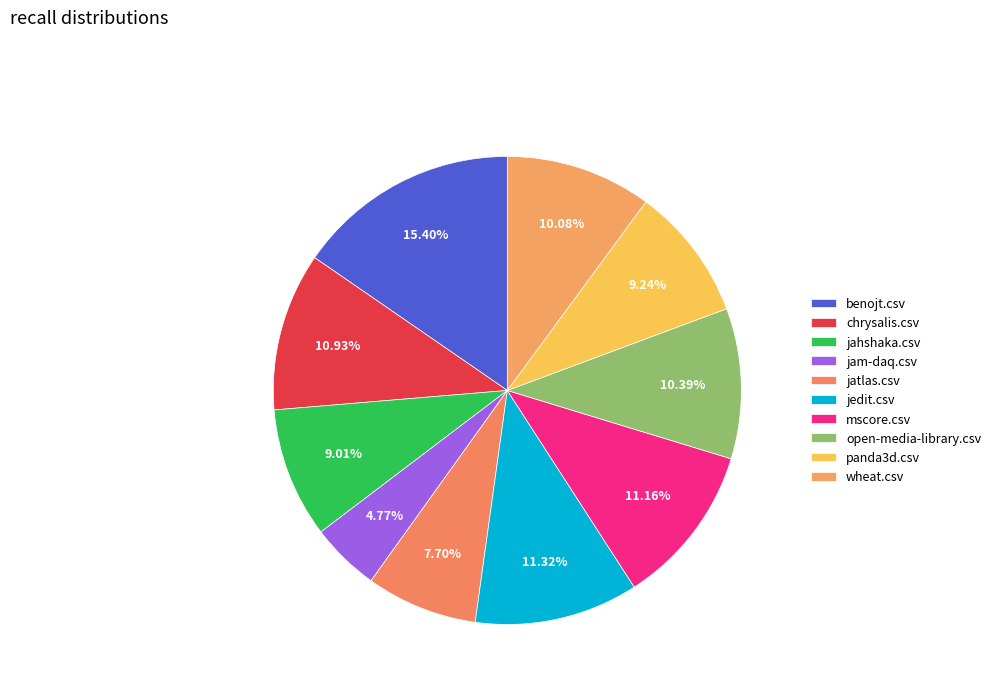

What is the ratio of the value at jedit.csv to the value at benojt.csv?

0.7